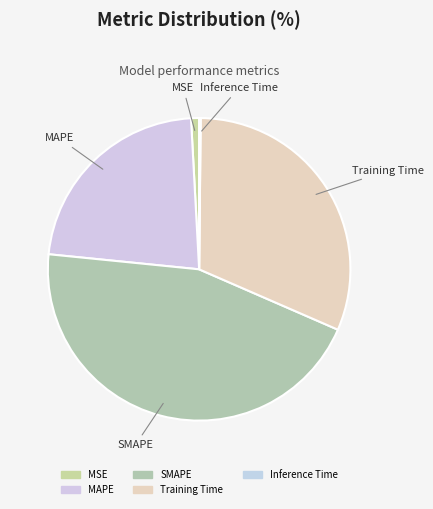

To the nearest percent, what is the average slice percentage?

20%